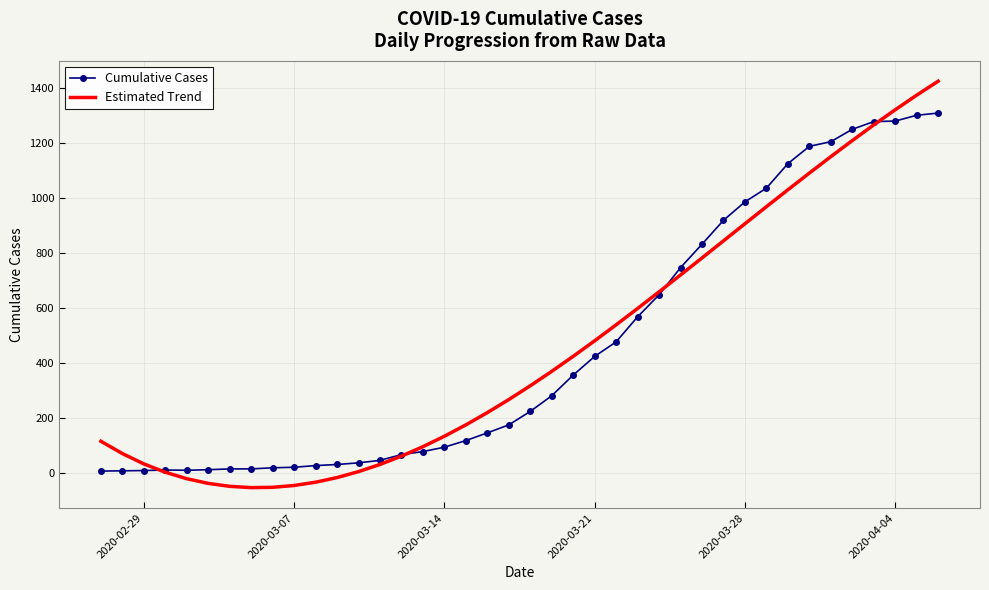

Which series has the widest spread of values?

Estimated Trend